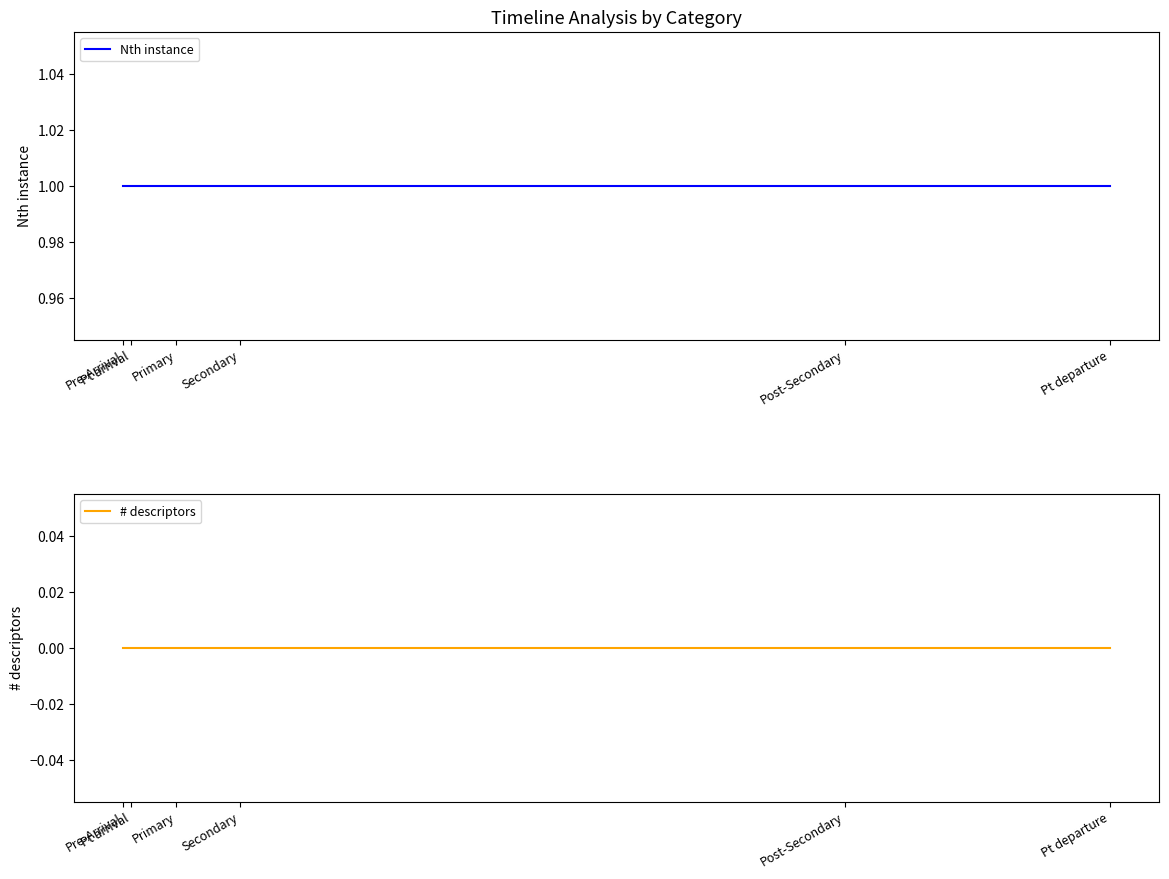

Which has a higher value, Post-Secondary or Pre-Arrival?

Post-Secondary